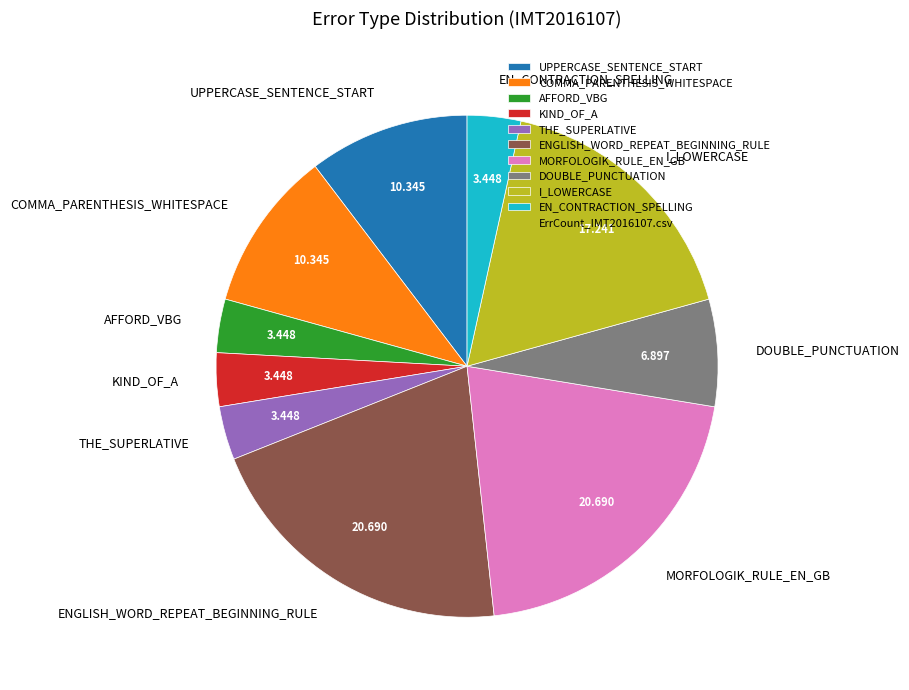

Combined, do ENGLISH_WORD_REPEAT_BEGINNING_RULE and EN_CONTRACTION_SPELLING account for over 50%?

No